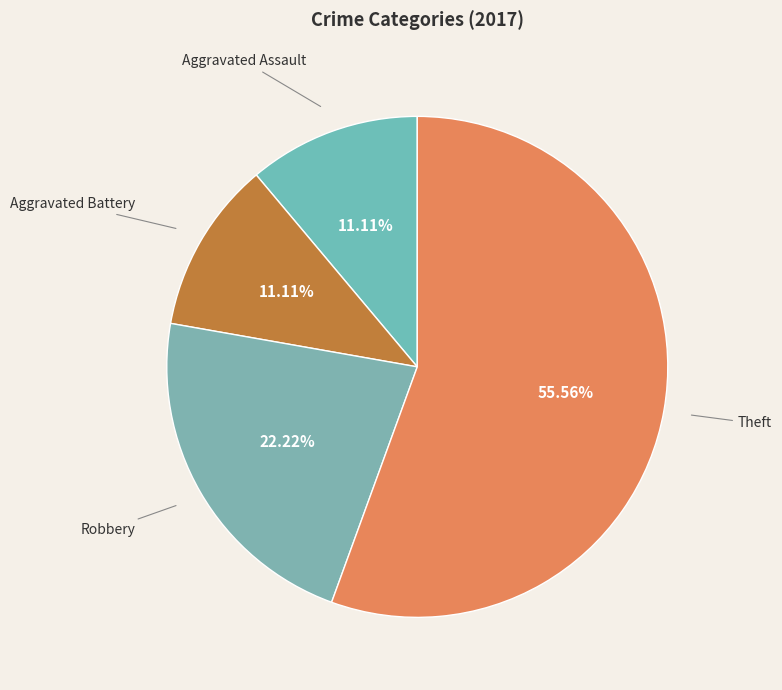

To the nearest percent, what percentage of the pie is Theft?

56%